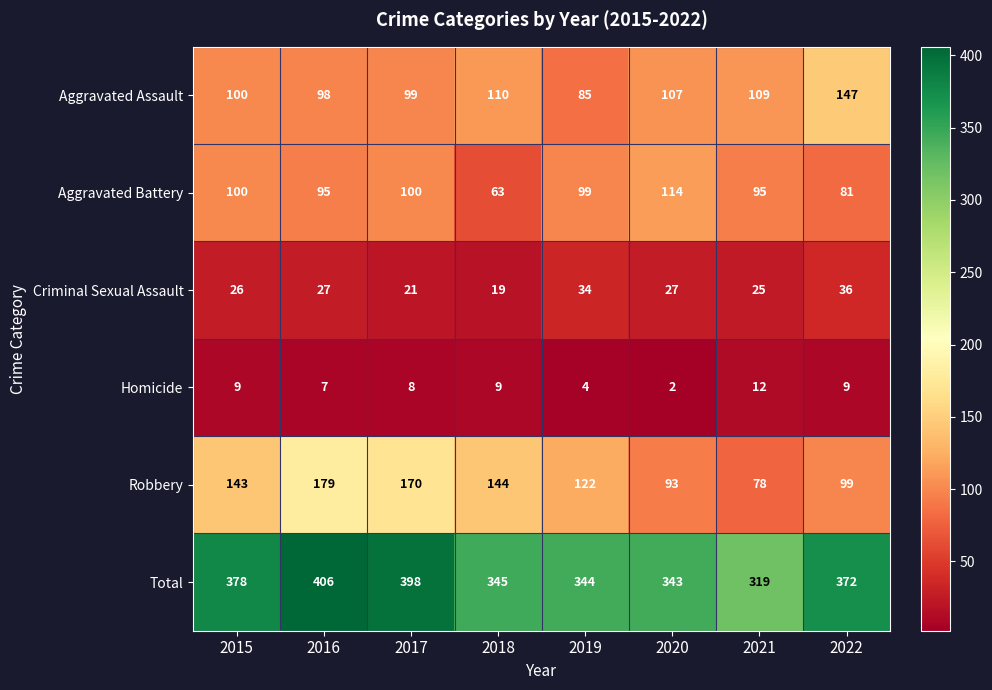

What is the total value across all series at 2019?

688